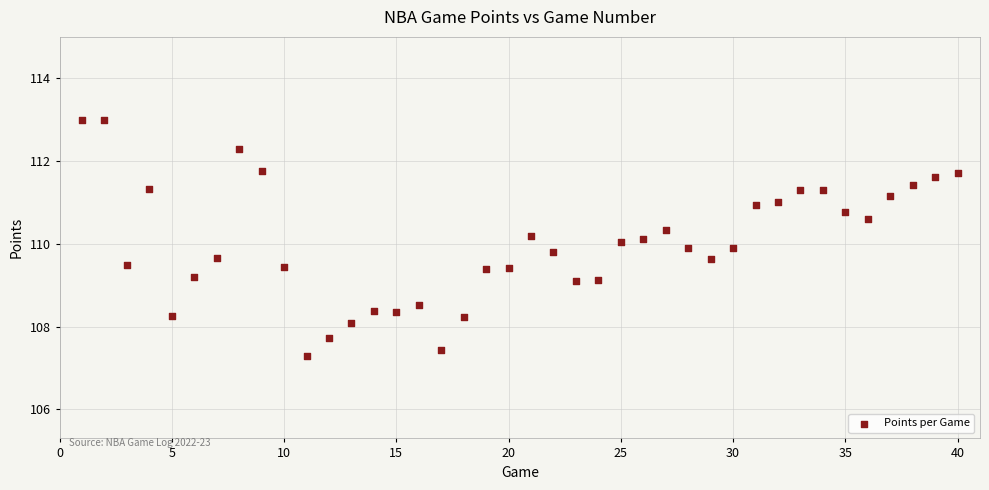

What is the range of Y values (max minus min)?

5.7